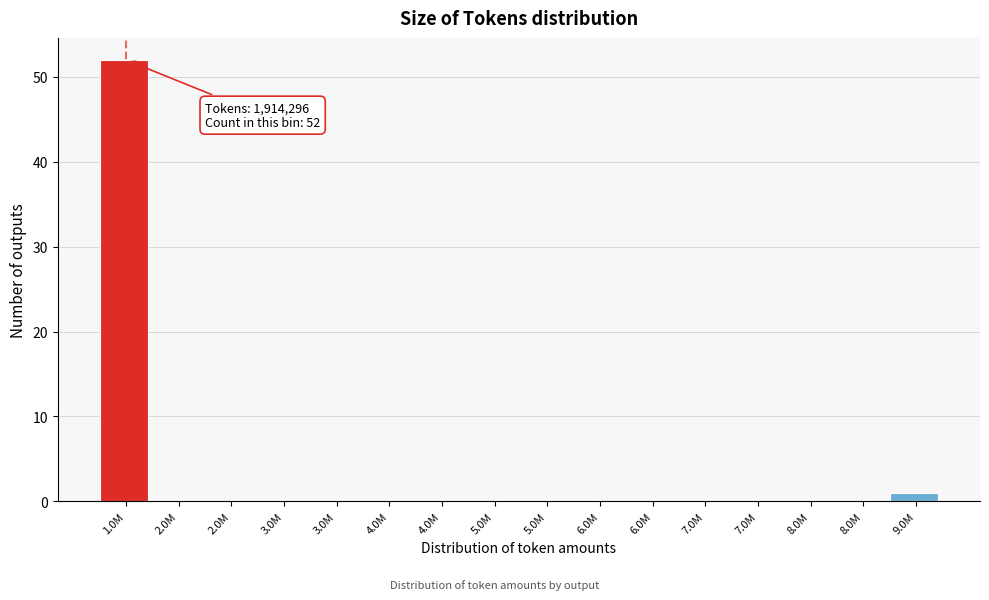

Count the number of data series in this chart.

1